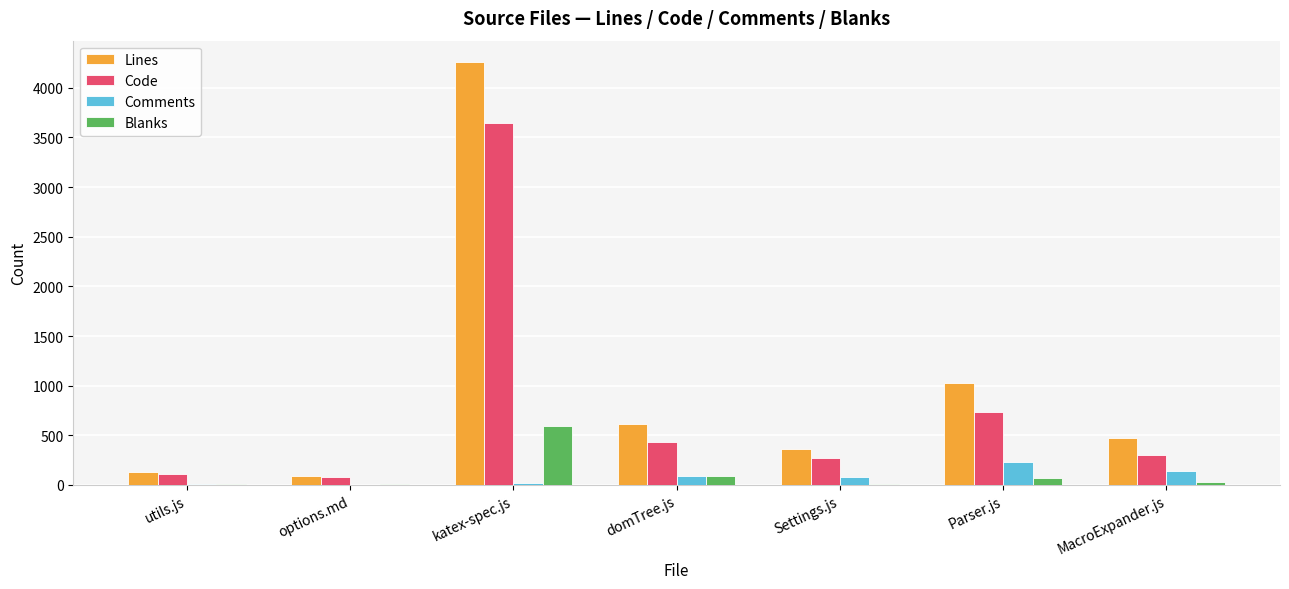

Which category has the highest value in the Blanks series?

katex-spec.js